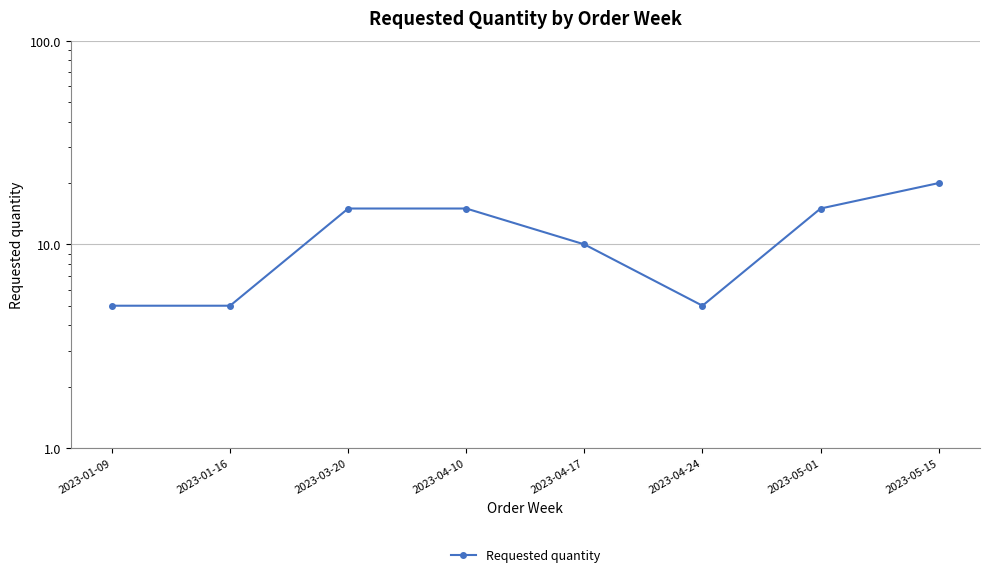

What is the value of the 8th point from the left?

20